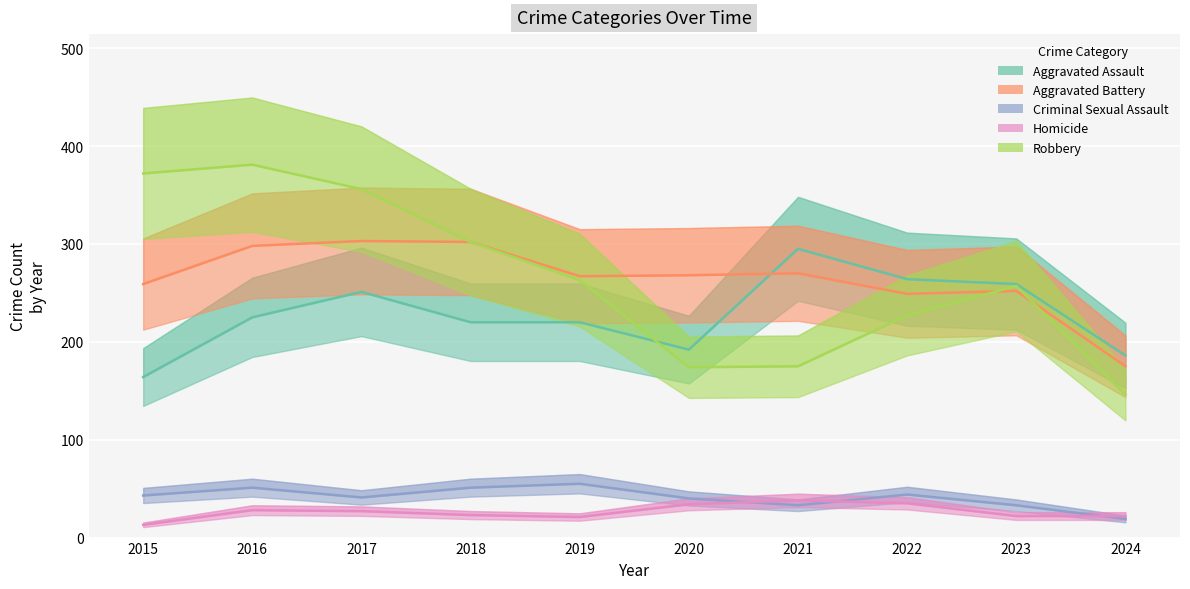

What is the difference between the Robbery values at 2022 and 2021?

52